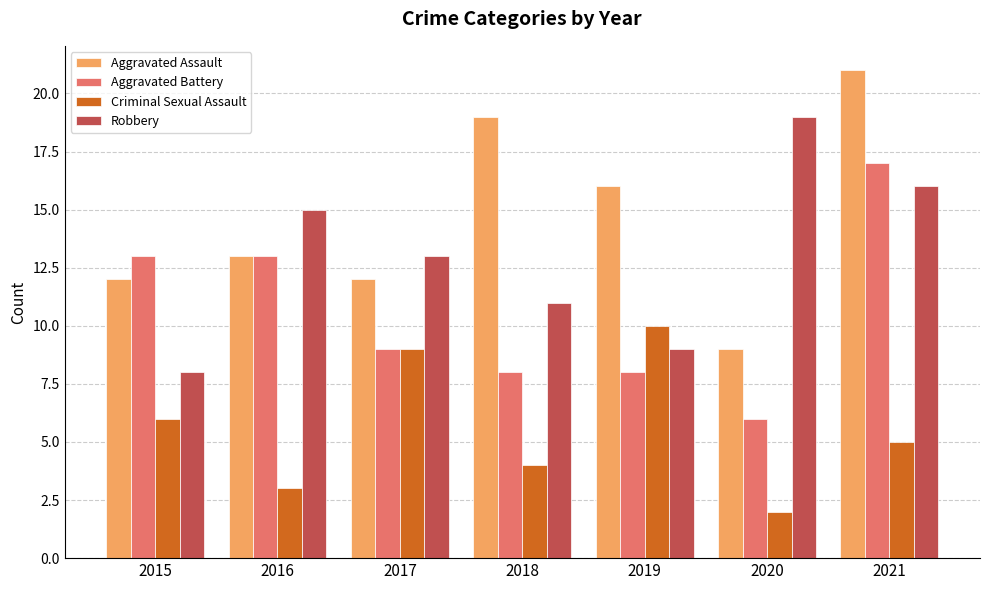

What is the spread (max minus min) of values at 2016?

12